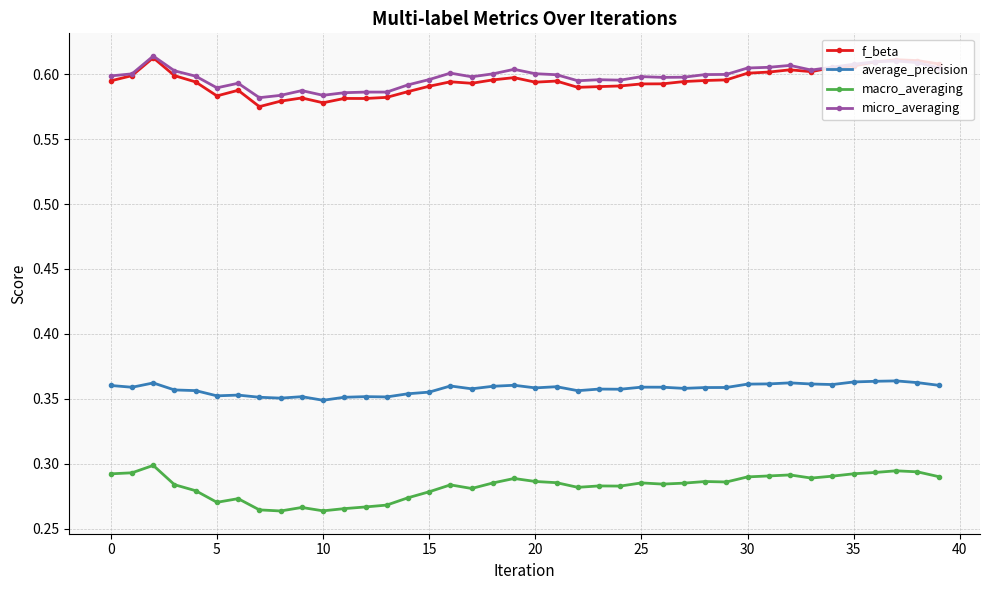

True or false: micro_averaging and macro_averaging cross at least once.

False